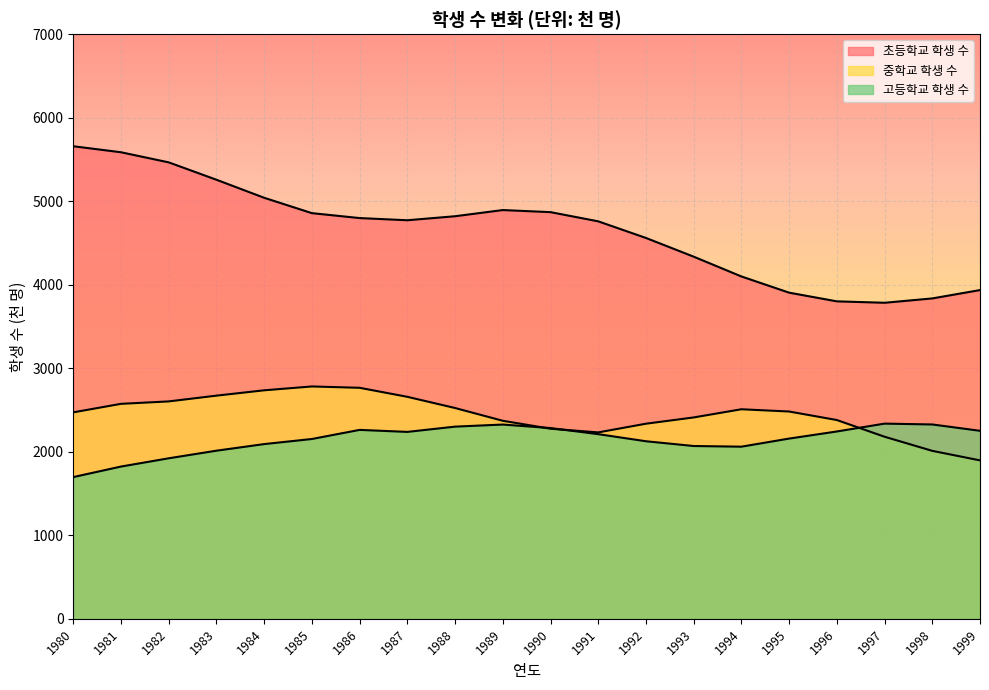

What is the sum of the 고등학교 학생 수 values at 1997 and 1996?

4580